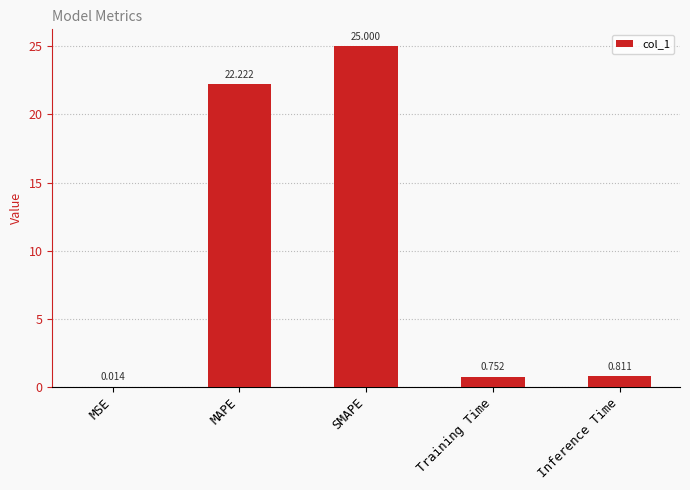

At which label is the value closest to 12?

MAPE